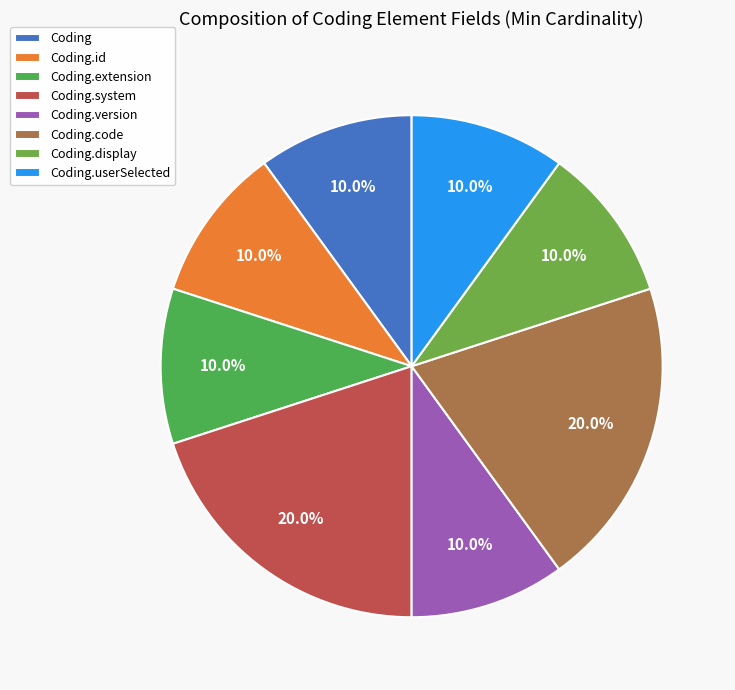

What percentage is NOT represented by Coding.extension?

90.0%